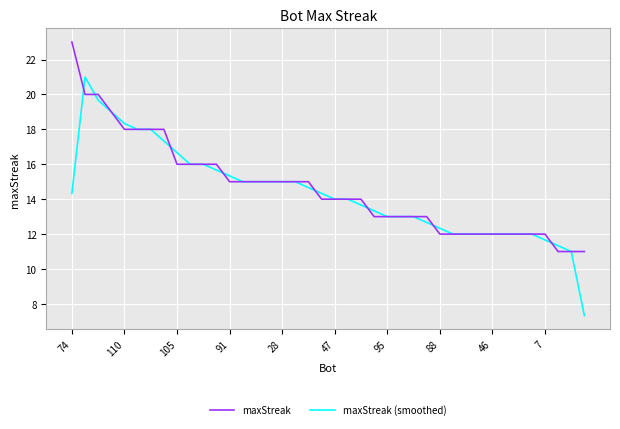

List the series in order of their peak value, lowest first.

maxStreak (smoothed), maxStreak